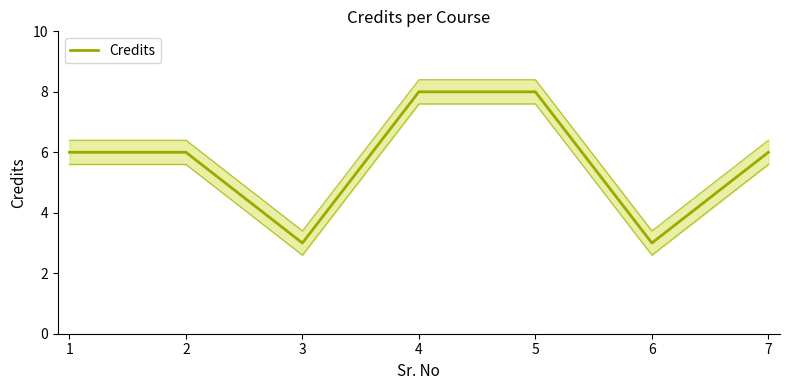

Where is the first local minimum?

3